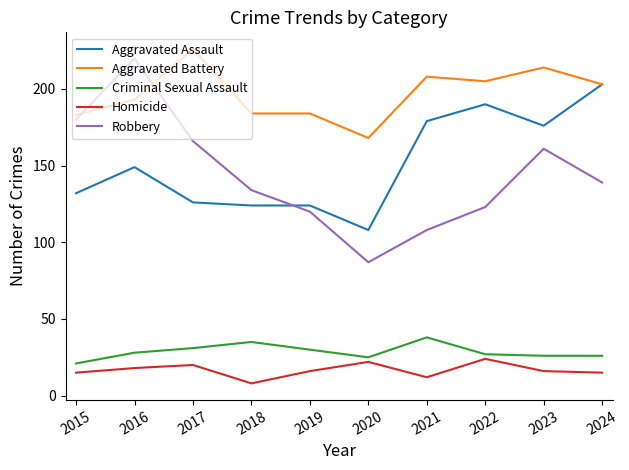

What is the difference between the Criminal Sexual Assault values at 2021 and 2023?

12